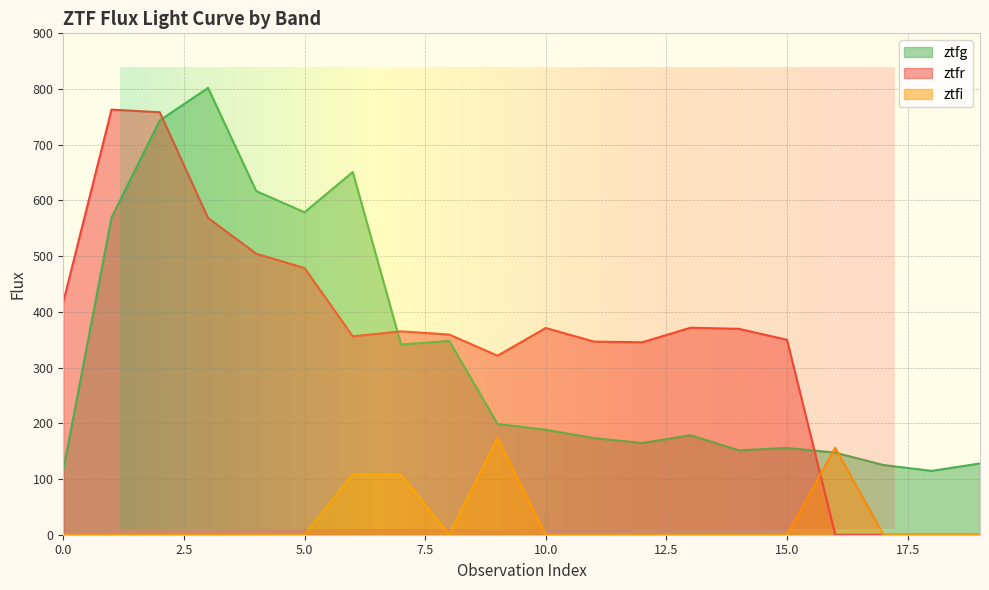

Reading left to right, list all the values displayed in this chart.

ztfg: 116.2	569.5	743.7	802.1	616.7	578.8	651.1	341.5	347.8	198.9	188.3	173.4	164.5	178.6	151.5	155.7	147.3	125.1	114.6	128.0
ztfr: 417.7	763.0	758.4	568.6	504.3	478.7	356.1	365.1	359.3	321.4	371.1	346.6	345.5	371.6	369.6	349.9	0.0	0.0	0.0	0.0
ztfi: 0.0	0.0	0.0	0.0	0.0	0.0	108.0	107.4	0.0	173.5	0.0	0.0	0.0	0.0	0.0	0.0	156.1	0.0	0.0	0.0